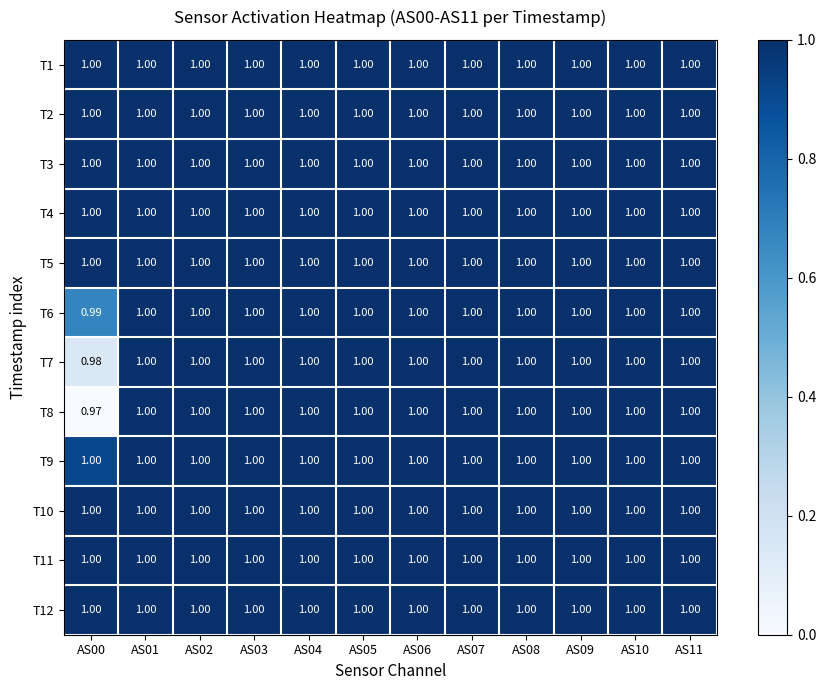

What is the total value across all series at AS11?

12.0